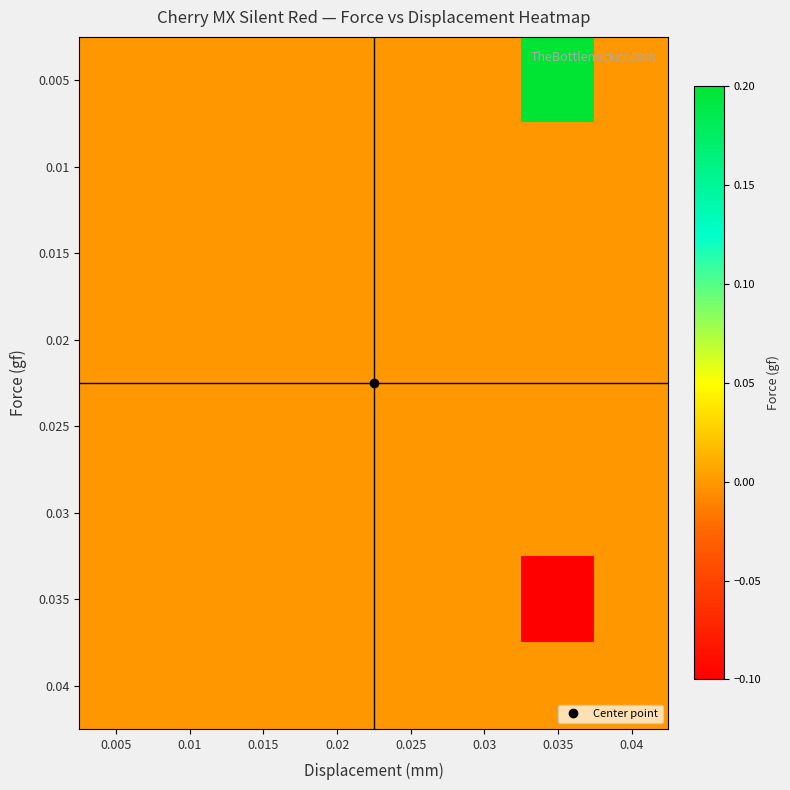

At which category does the chart reach its minimum across all series?

0.035